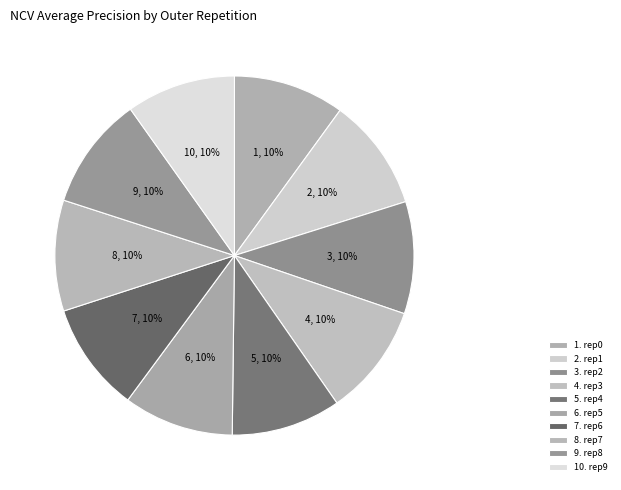

How many slices are in this pie chart?

10